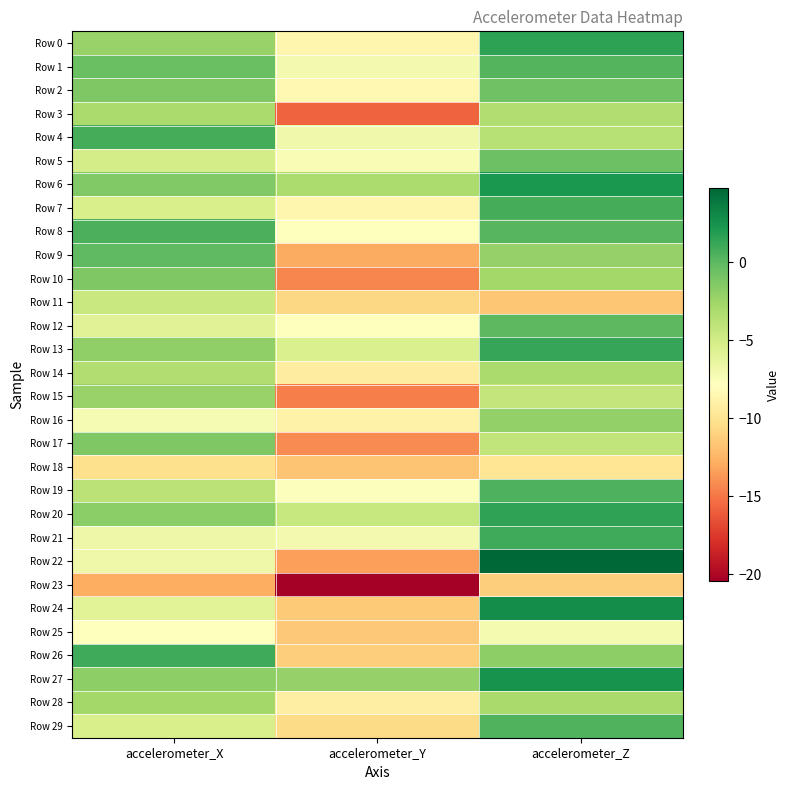

Reading left to right, list all the values displayed in this chart.

Row 0: accelerometer_X=-2.3	accelerometer_Y=-8.5	accelerometer_Z=1.5
Row 1: accelerometer_X=-0.5	accelerometer_Y=-7.1	accelerometer_Z=0.3
Row 2: accelerometer_X=-1.3	accelerometer_Y=-8.4	accelerometer_Z=-0.7
Row 3: accelerometer_X=-3.0	accelerometer_Y=-15.8	accelerometer_Z=-3.4
Row 4: accelerometer_X=0.8	accelerometer_Y=-6.9	accelerometer_Z=-3.7
Row 5: accelerometer_X=-5.1	accelerometer_Y=-7.4	accelerometer_Z=-0.6
Row 6: accelerometer_X=-1.3	accelerometer_Y=-3.1	accelerometer_Z=2.1
Row 7: accelerometer_X=-5.4	accelerometer_Y=-8.6	accelerometer_Z=0.8
Row 8: accelerometer_X=0.6	accelerometer_Y=-7.9	accelerometer_Z=0.2
Row 9: accelerometer_X=-0.1	accelerometer_Y=-12.9	accelerometer_Z=-2.2
Row 10: accelerometer_X=-1.2	accelerometer_Y=-14.4	accelerometer_Z=-2.8
Row 11: accelerometer_X=-4.5	accelerometer_Y=-10.8	accelerometer_Z=-11.6
Row 12: accelerometer_X=-5.8	accelerometer_Y=-7.9	accelerometer_Z=-0.0
Row 13: accelerometer_X=-2.0	accelerometer_Y=-5.4	accelerometer_Z=1.3
Row 14: accelerometer_X=-3.4	accelerometer_Y=-9.3	accelerometer_Z=-3.1
Row 15: accelerometer_X=-2.3	accelerometer_Y=-14.6	accelerometer_Z=-4.3
Row 16: accelerometer_X=-7.3	accelerometer_Y=-8.8	accelerometer_Z=-2.0
Row 17: accelerometer_X=-1.3	accelerometer_Y=-14.2	accelerometer_Z=-4.1
Row 18: accelerometer_X=-10.2	accelerometer_Y=-11.8	accelerometer_Z=-9.8
Row 19: accelerometer_X=-3.8	accelerometer_Y=-7.7	accelerometer_Z=0.5
Row 20: accelerometer_X=-1.8	accelerometer_Y=-4.4	accelerometer_Z=1.4
Row 21: accelerometer_X=-6.7	accelerometer_Y=-7.1	accelerometer_Z=1.0
Row 22: accelerometer_X=-6.8	accelerometer_Y=-13.4	accelerometer_Z=4.8
Row 23: accelerometer_X=-12.8	accelerometer_Y=-20.4	accelerometer_Z=-11.3
Row 24: accelerometer_X=-5.9	accelerometer_Y=-11.4	accelerometer_Z=2.7
Row 25: accelerometer_X=-7.8	accelerometer_Y=-11.5	accelerometer_Z=-7.2
Row 26: accelerometer_X=1.0	accelerometer_Y=-11.2	accelerometer_Z=-1.9
Row 27: accelerometer_X=-1.9	accelerometer_Y=-2.2	accelerometer_Z=2.4
Row 28: accelerometer_X=-2.7	accelerometer_Y=-9.2	accelerometer_Z=-3.0
Row 29: accelerometer_X=-5.4	accelerometer_Y=-10.6	accelerometer_Z=0.4